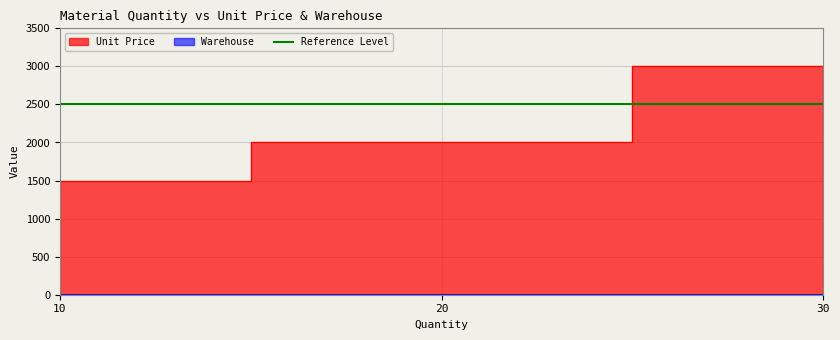

Where is the data nearest to the value 2250?

20